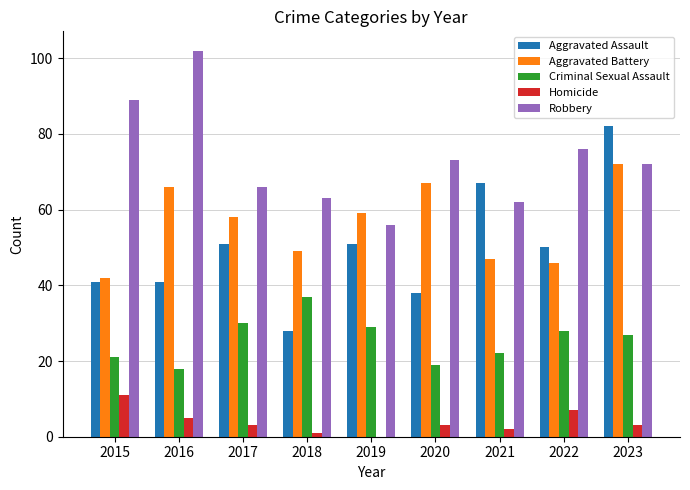

What are all the series names shown in the legend?

Aggravated Assault, Aggravated Battery, Criminal Sexual Assault, Homicide, Robbery